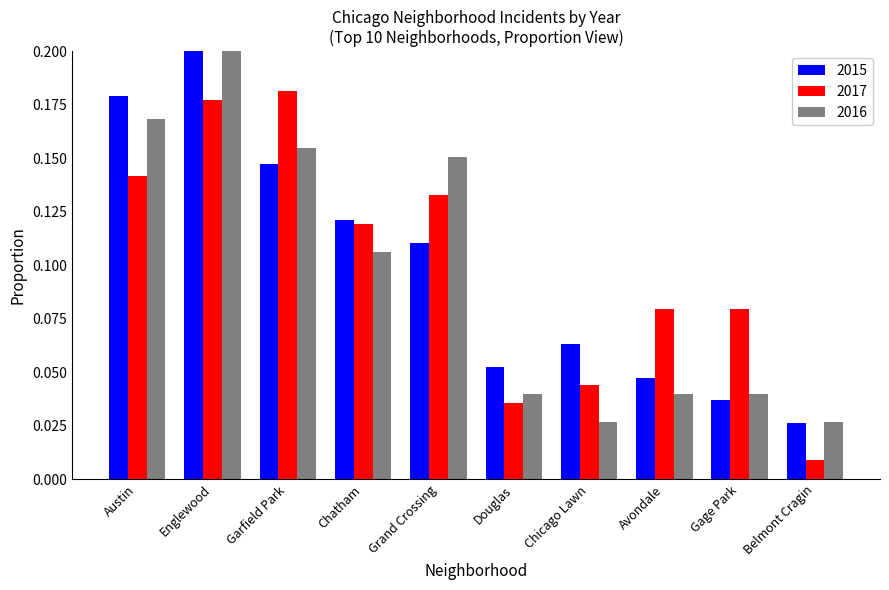

Reading left to right, what are all the values shown in this chart?

2015: 0.2	0.2	0.1	0.1	0.1	0.1	0.1	0.0	0.0	0.0
2017: 0.1	0.2	0.2	0.1	0.1	0.0	0.0	0.1	0.1	0.0
2016: 0.2	0.2	0.2	0.1	0.2	0.0	0.0	0.0	0.0	0.0